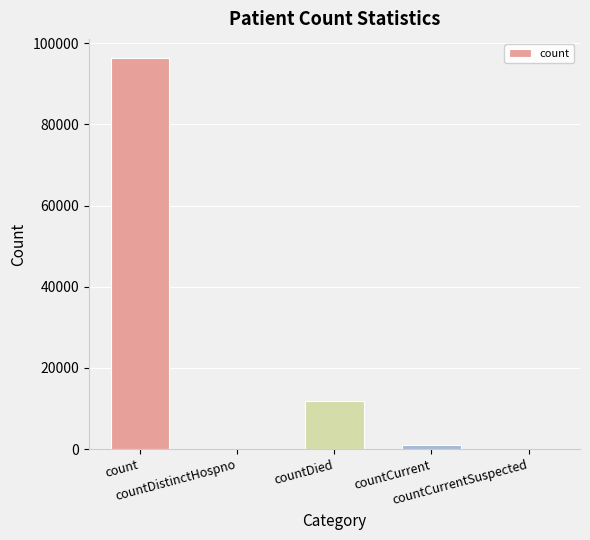

Reading left to right, extract all data points from this chart.

96274	0	11951	1036	0